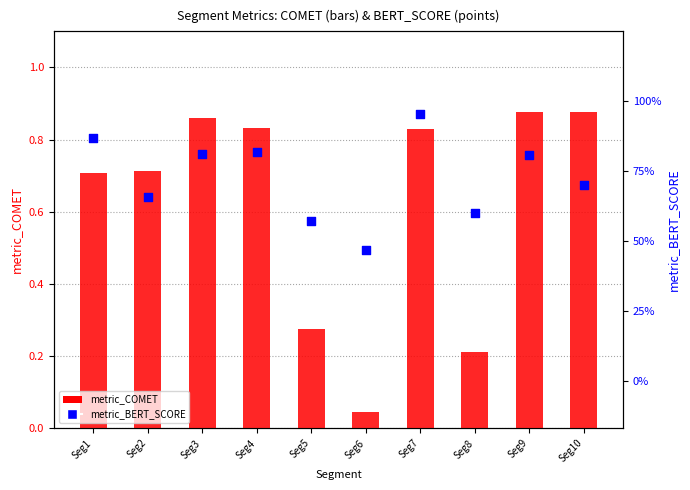

What are all the series names shown in the legend?

metric_COMET, metric_BERT_SCORE